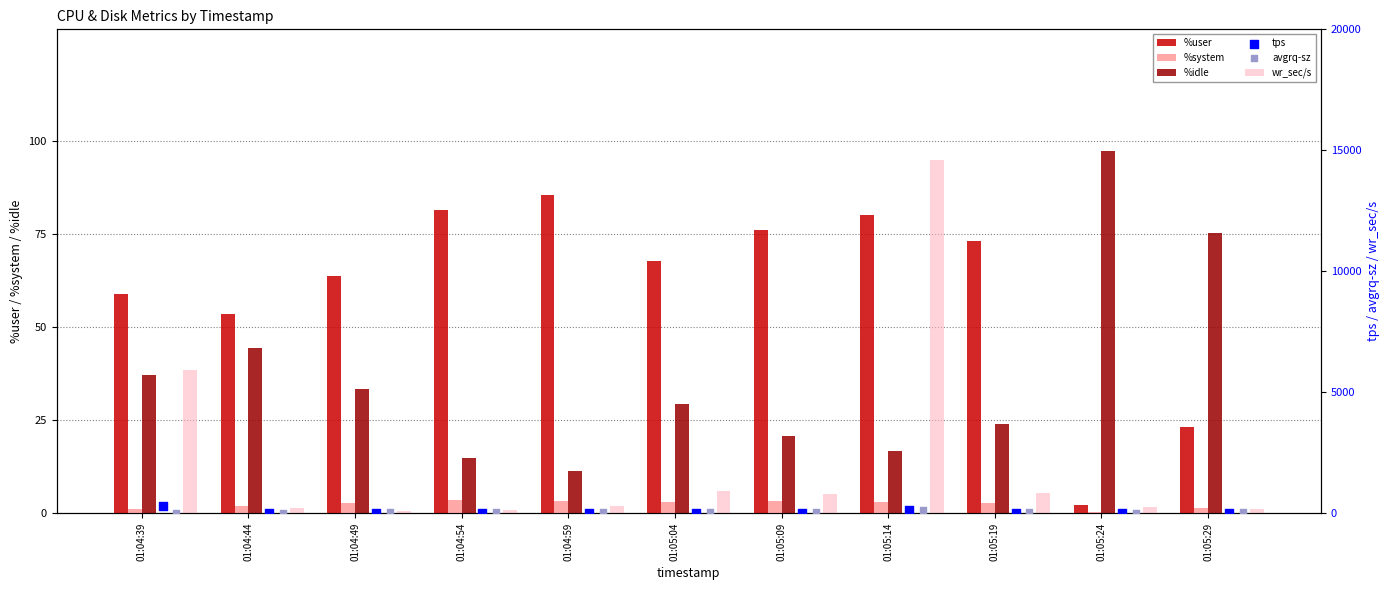

Which series reaches the maximum Y coordinate?

wr_sec/s